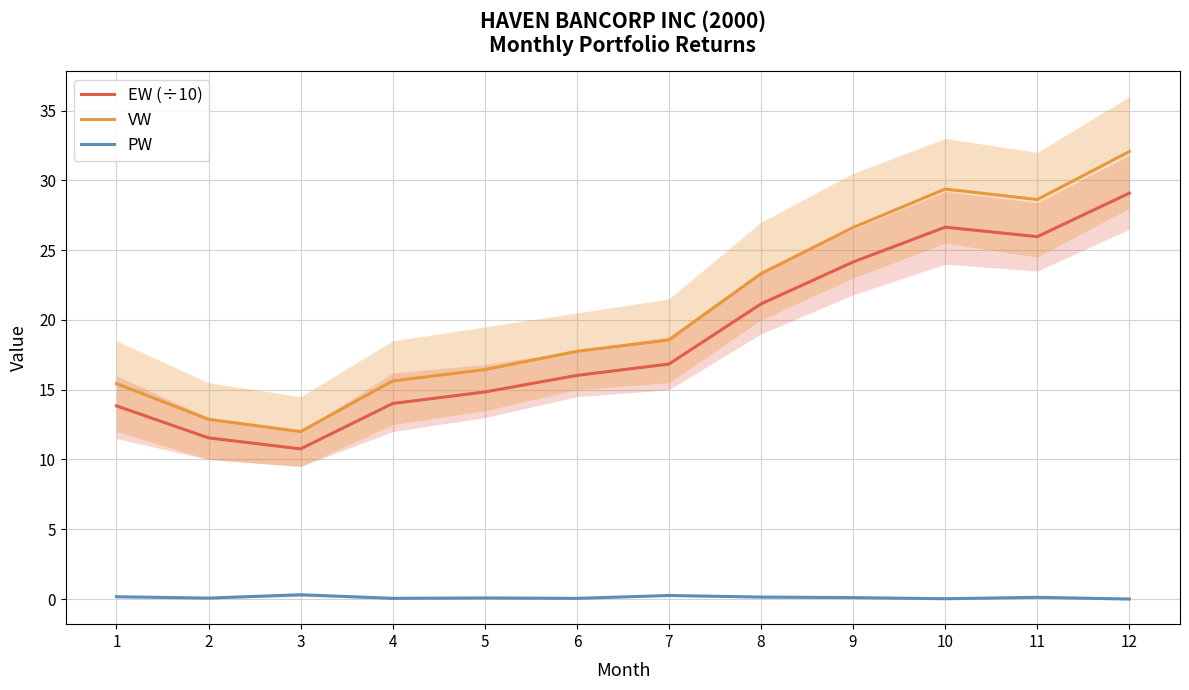

At which category does VW reach its first local peak?

10